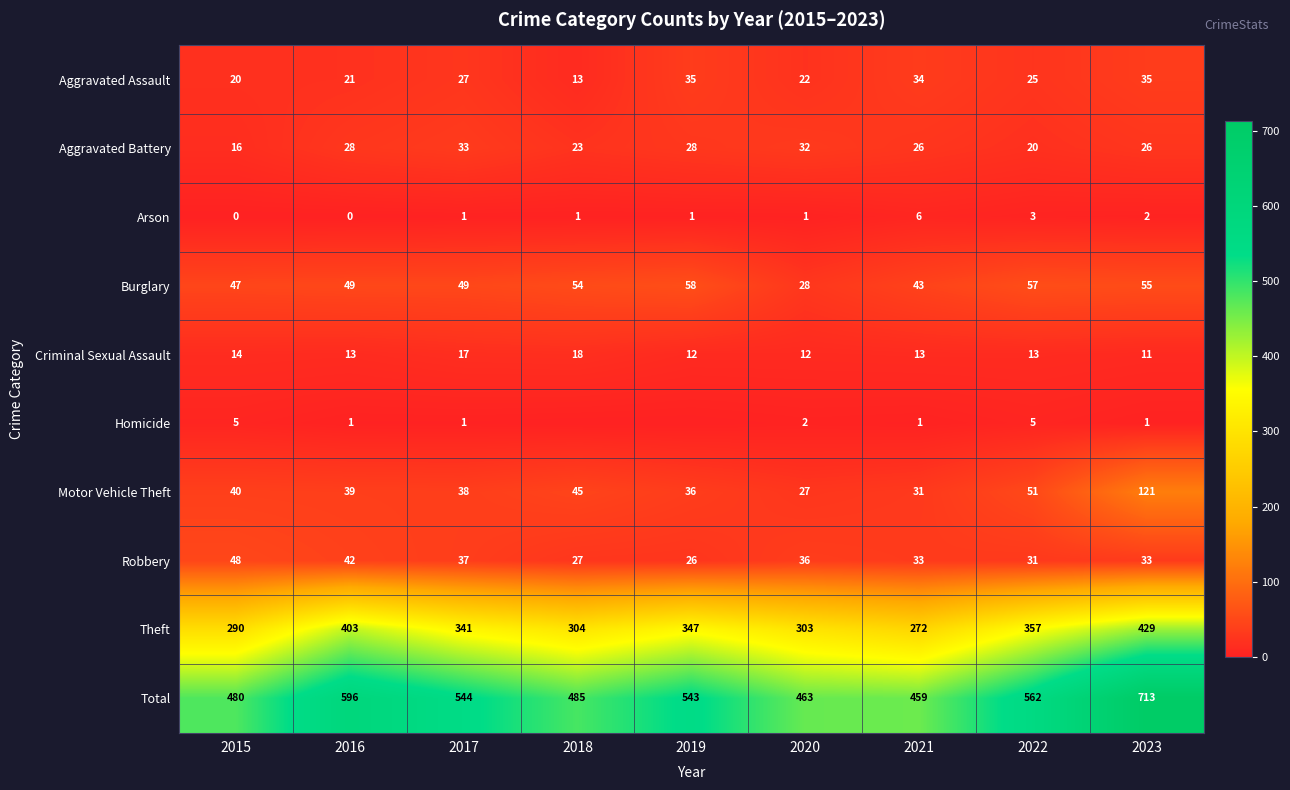

True or false: Theft has a value of 272 at 2021.

True